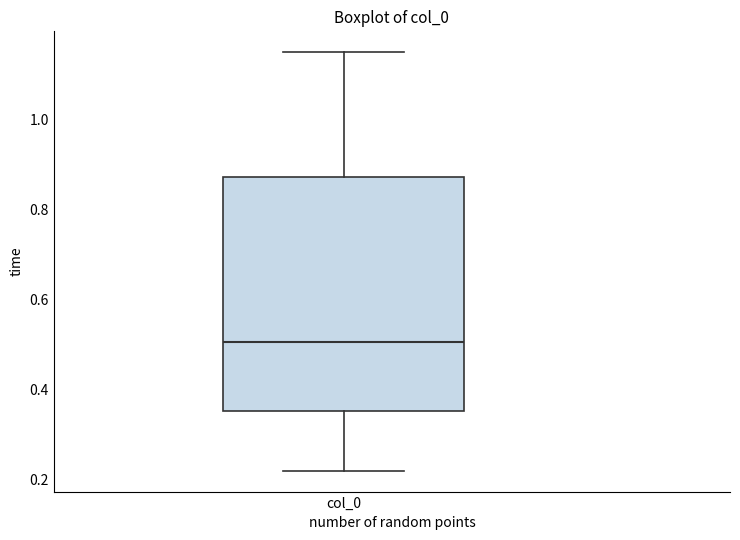

Transcribe this box plot: give where the median line is, the range the box spans, and where the two whiskers end, as read against the y-axis. The values are not printed on the chart, so give them approximately, as read against the axis.

median 0.50, box 0.36 to 0.88, whiskers 0.22 to 1.16